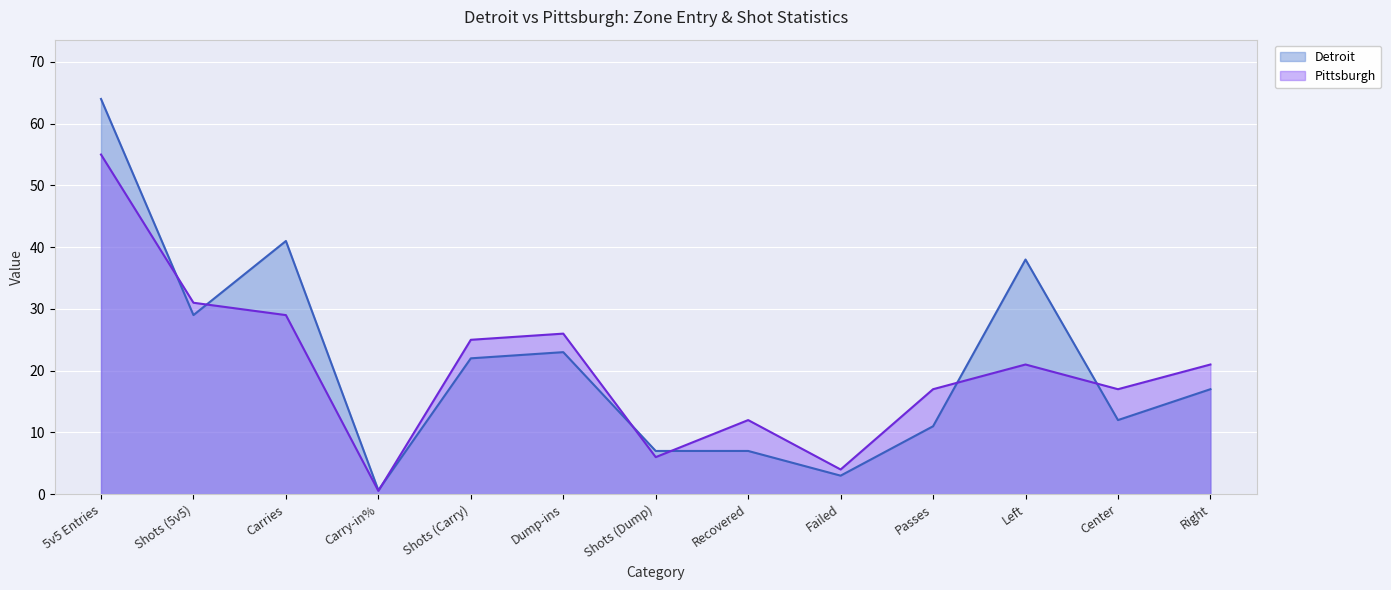

Which has a higher value, Failed or Carries?

Carries